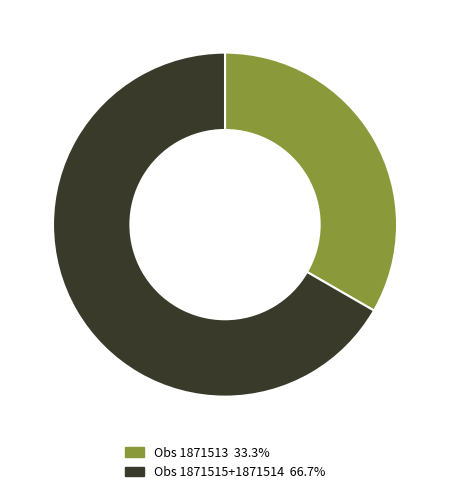

Count the number of slices in the pie.

2